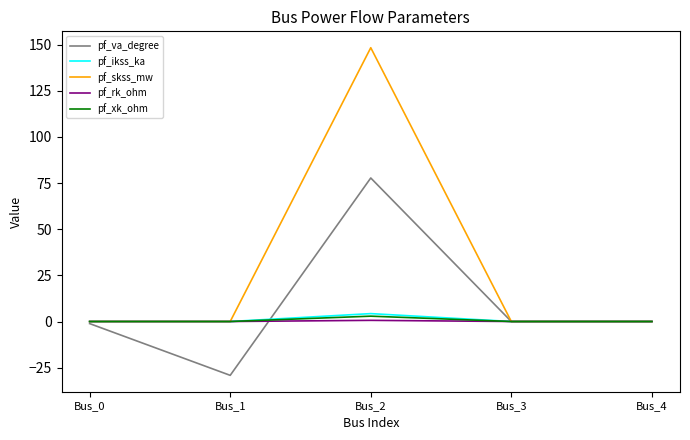

Which series has the largest range (max minus min)?

pf_skss_mw